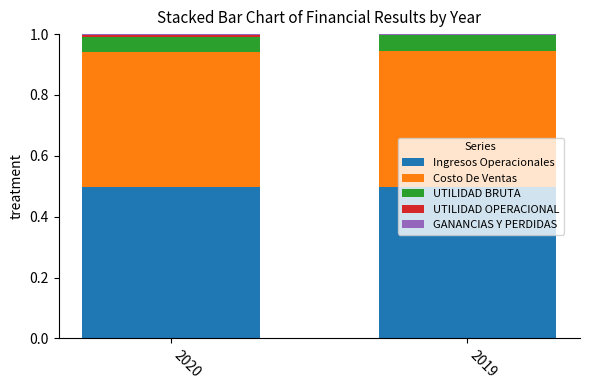

Are the bars grouped side by side (vs. stacked)?

No